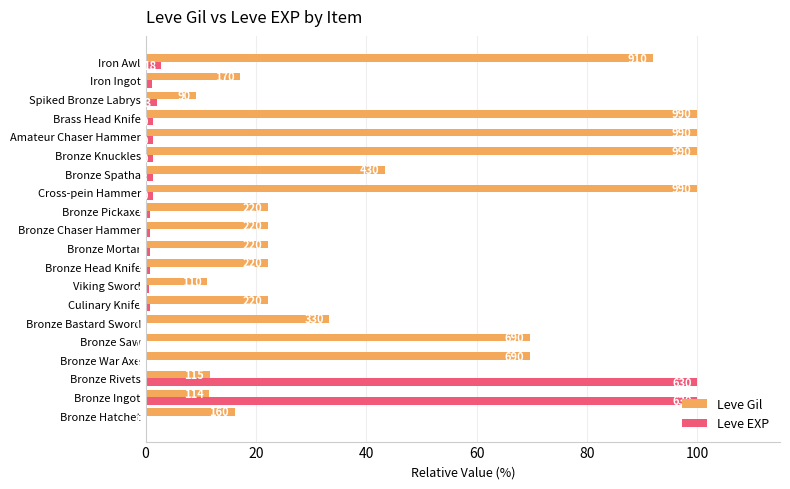

What is the maximum value shown in the chart?

100.0